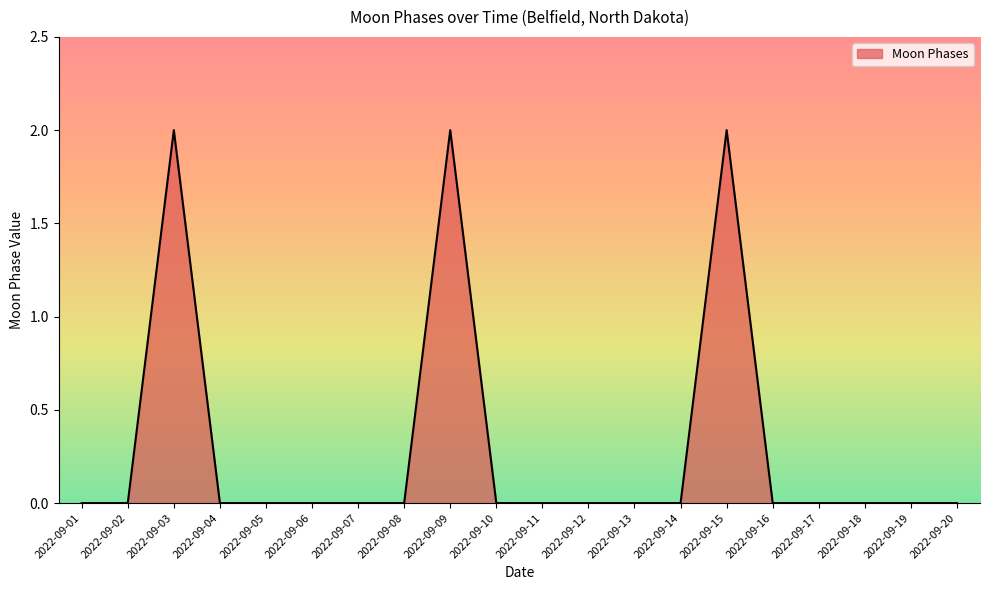

What is the sum of all values?

6